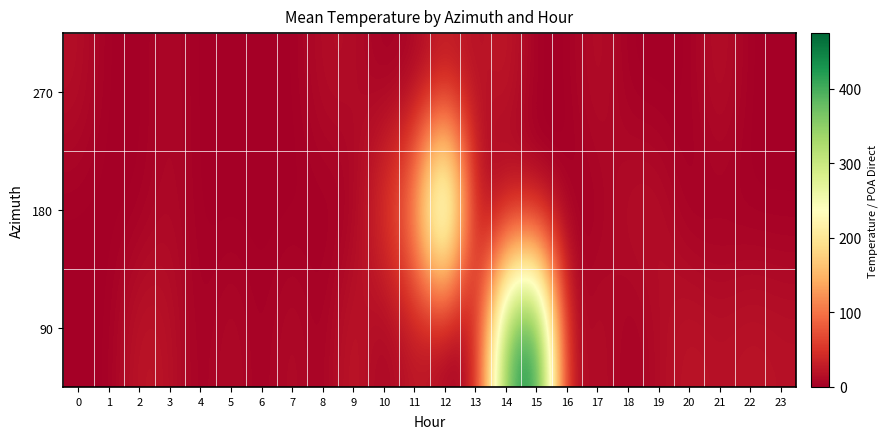

Reading right to left, what are all the values shown in this chart?

270: 23=0.0	22=0.0	21=19.3	20=0.0	19=0.0	18=0.0	17=17.8	16=0.0	15=0.0	14=28.8	13=15.0	12=23.5	11=4.1	10=0.0	9=14.2	8=14.3	7=0.0	6=0.0	5=0.0	4=0.0	3=9.9	2=0.0	1=0.0	0=16.0
180: 23=0.0	22=0.0	21=0.0	20=0.0	19=17.1	18=17.8	17=0.0	16=0.0	15=0.0	14=0.0	13=1.8	12=419.4	11=118.6	10=56.0	9=0.0	8=0.0	7=0.0	6=0.0	5=0.0	4=0.0	3=11.4	2=0.0	1=0.0	0=0.0
90: 23=18.5	22=22.0	21=17.0	20=22.9	19=12.6	18=0.0	17=19.6	16=0.0	15=474.8	14=389.0	13=1.8	12=0.0	11=27.1	10=0.0	9=29.5	8=0.0	7=15.1	6=0.0	5=14.0	4=0.0	3=18.6	2=25.1	1=0.0	0=0.0